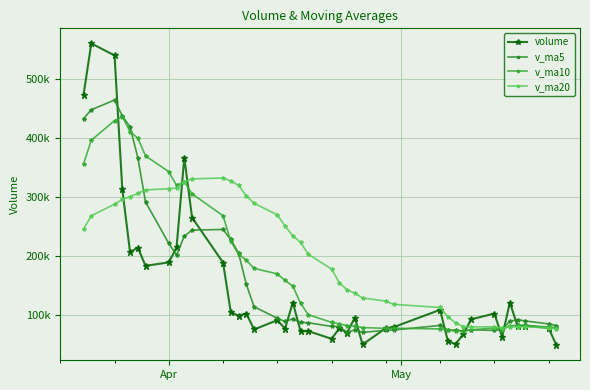

What is the difference between the maximum and second lowest values in the volume series?

510743.2